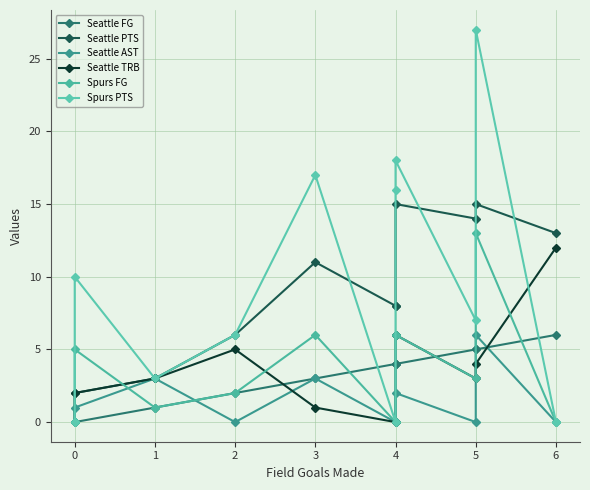

Reading right to left, what are all the values shown in this chart?

Seattle FG: 6	5	5	4	4	4	3	2	1	0	0	0
Seattle PTS: 13	15	14	15	8	8	11	6	3	2	0	0
Seattle AST: 0	6	0	2	0	0	3	0	3	1	0	0
Seattle TRB: 12	4	3	6	6	0	1	5	3	2	0	0
Spurs FG: 0	13	3	6	6	0	6	2	1	5	0	0
Spurs PTS: 0	27	7	18	16	0	17	6	3	10	0	0